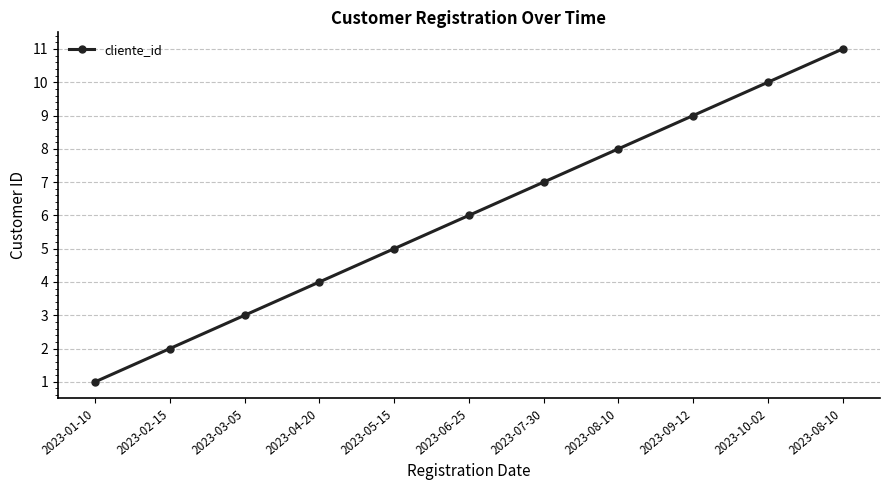

Rank the categories by value from highest to lowest.

2023-08-10, 2023-10-02, 2023-09-12, 2023-08-10, 2023-07-30, 2023-06-25, 2023-05-15, 2023-04-20, 2023-03-05, 2023-02-15, 2023-01-10